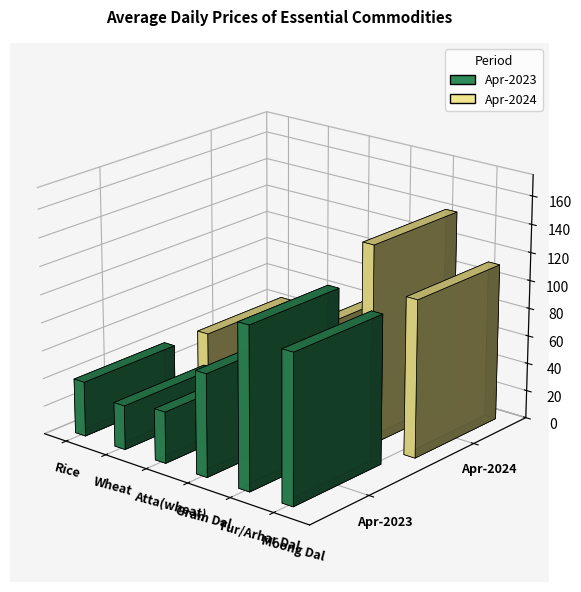

Reading right to left, what are all the values shown in this chart?

Apr-2023: Moong Dal=105.8	Tur/Arhar Dal=115.2	Gram Dal=72.8	Atta(wheat)=36.6	Wheat=31.4	Rice=39.1
Apr-2024: Moong Dal=111.9	Tur/Arhar Dal=141.6	Gram Dal=78.6	Atta(wheat)=35.3	Wheat=30.0	Rice=43.9